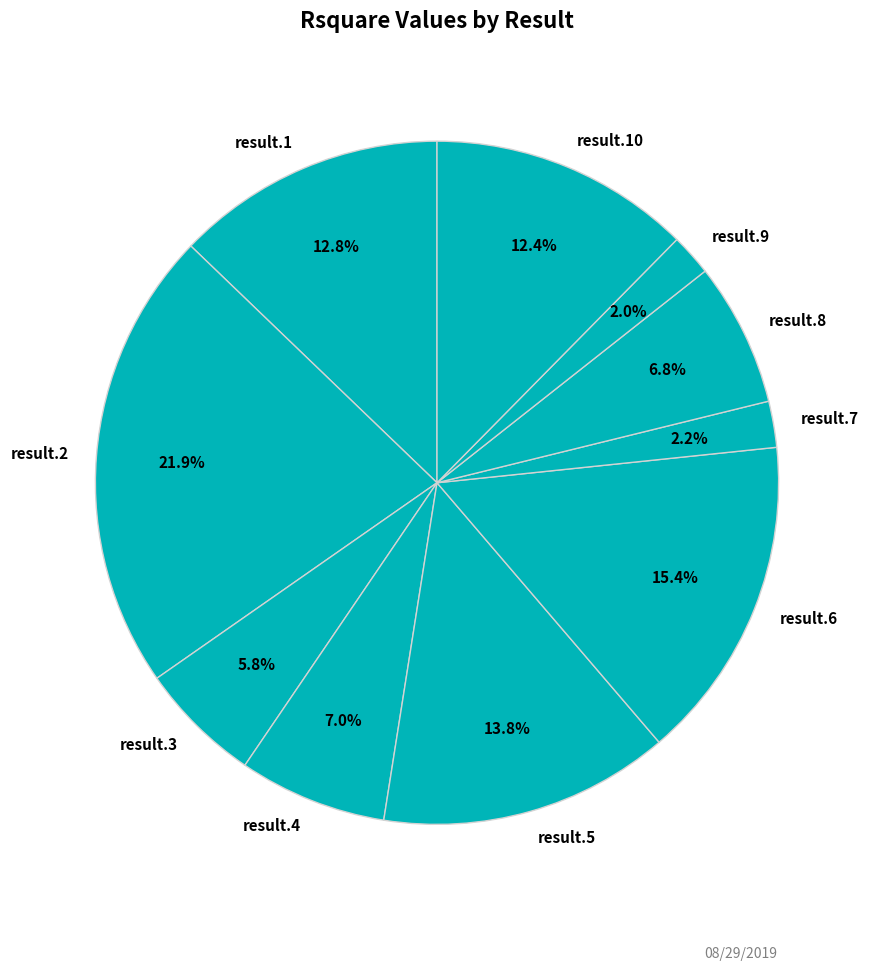

How many slices are in this pie chart?

10